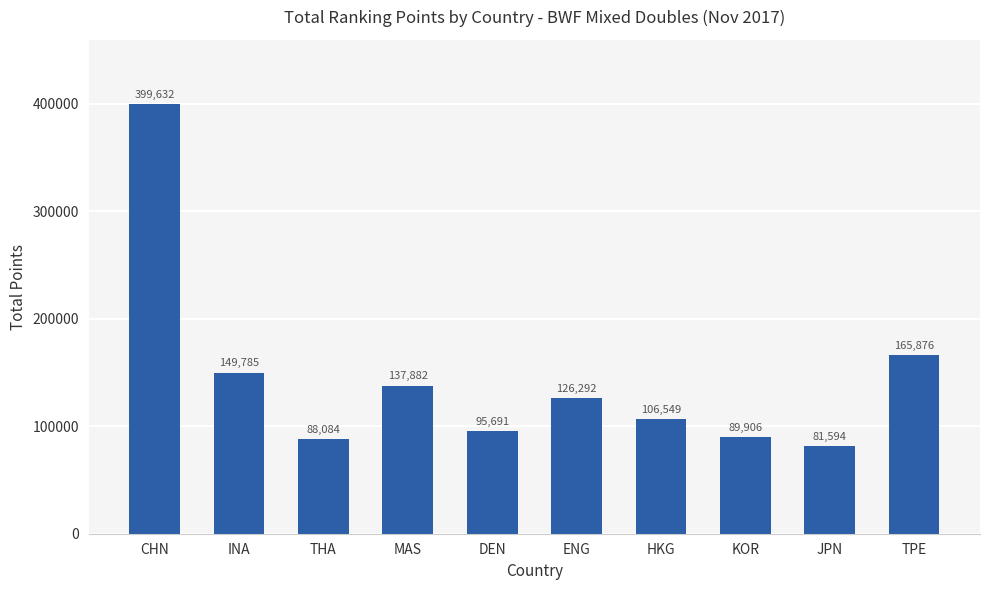

What is the label of the 2nd bar from the right?

JPN